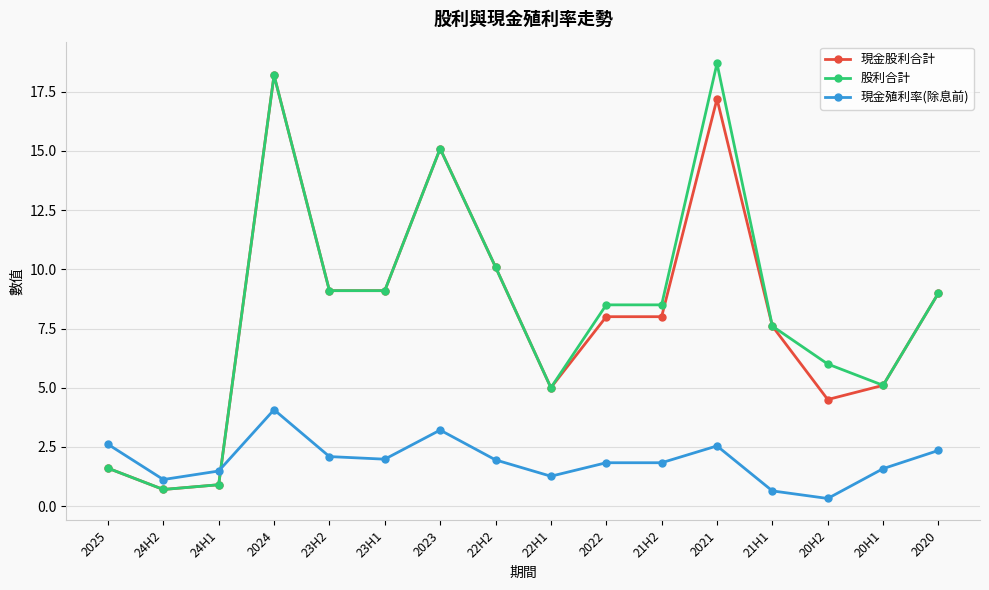

At which category does the chart reach its minimum across all series?

20H2